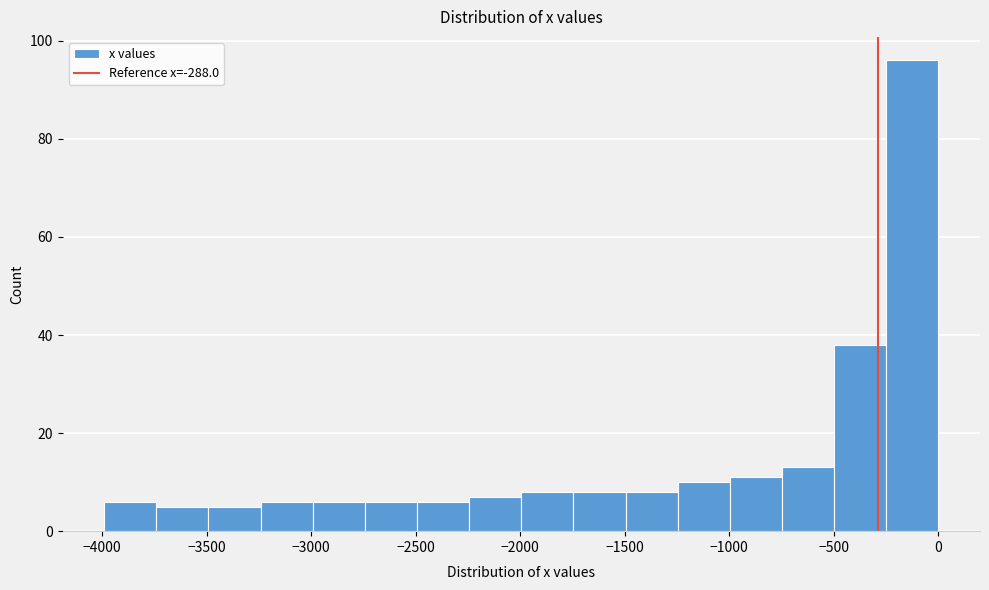

How tall is the bar that spans -3250 to -3000 on the x-axis? Neither the bar edges nor the heights are printed on the chart, so give them approximately, as read against the axes.

6